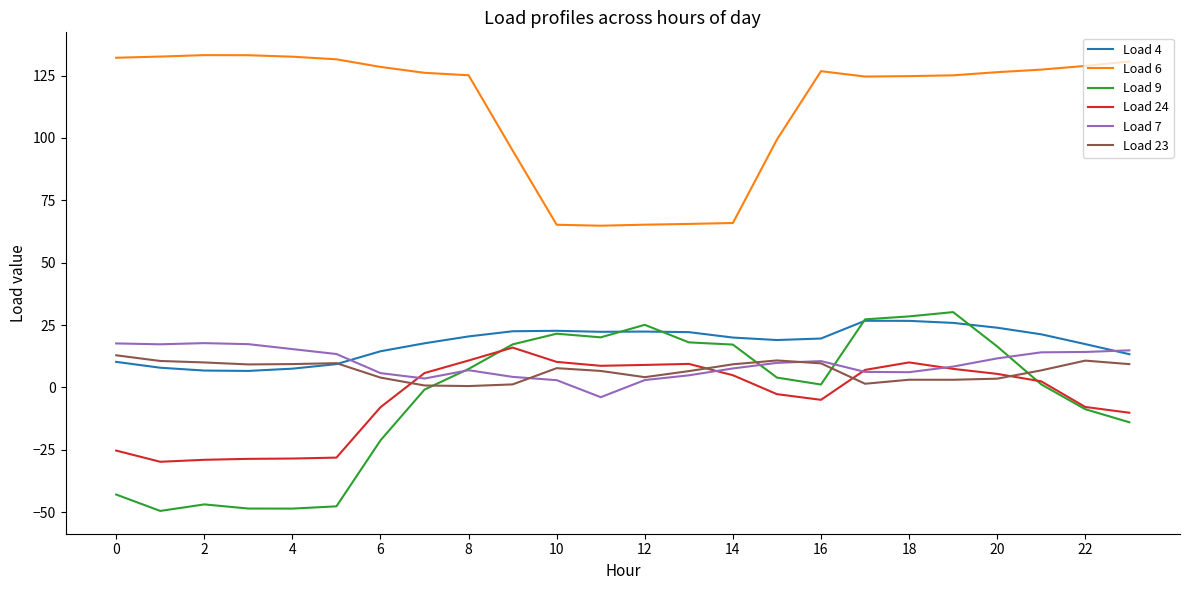

True or false: Load 24 and Load 4 intersect in this chart.

False